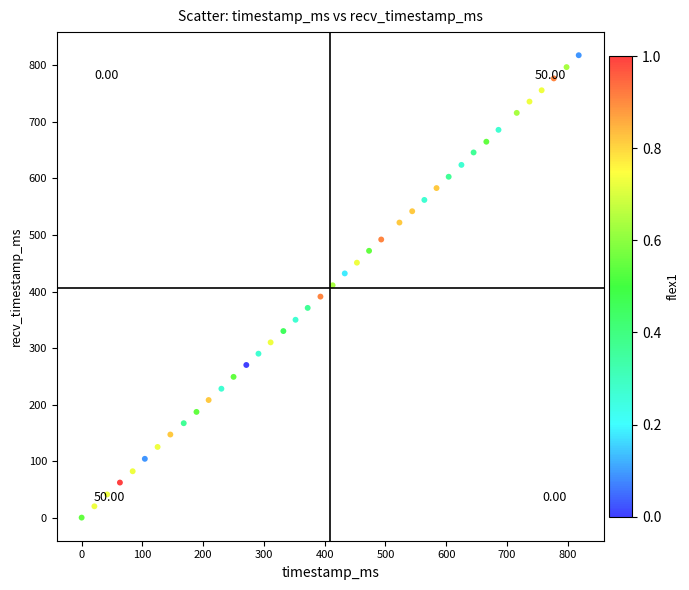

What is the range of Y values (max minus min)?

818